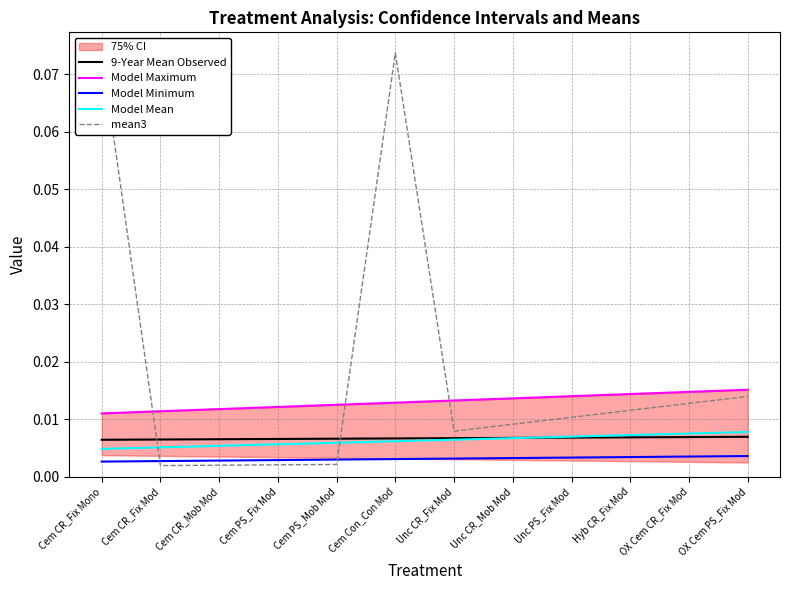

Where is 9-Year Mean Observed nearest to the value 0?

Cem CR_Fix Mono